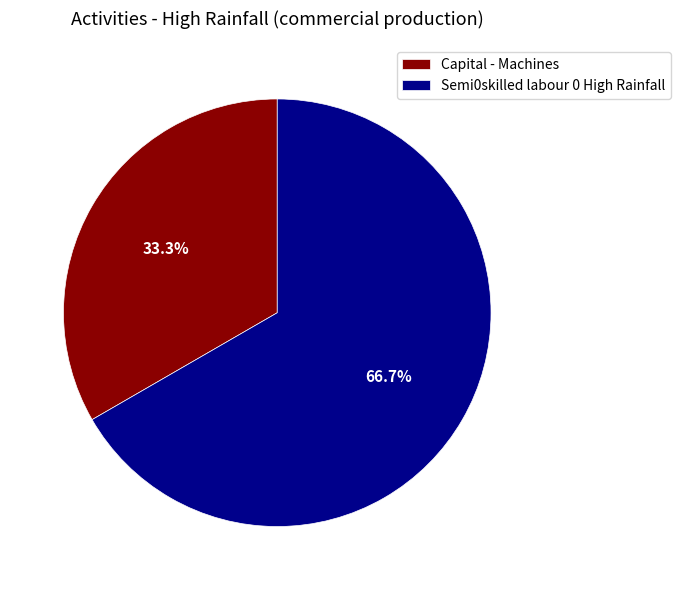

To the nearest percent, what percentage of the pie is Semi0skilled labour 0 High Rainfall?

67%